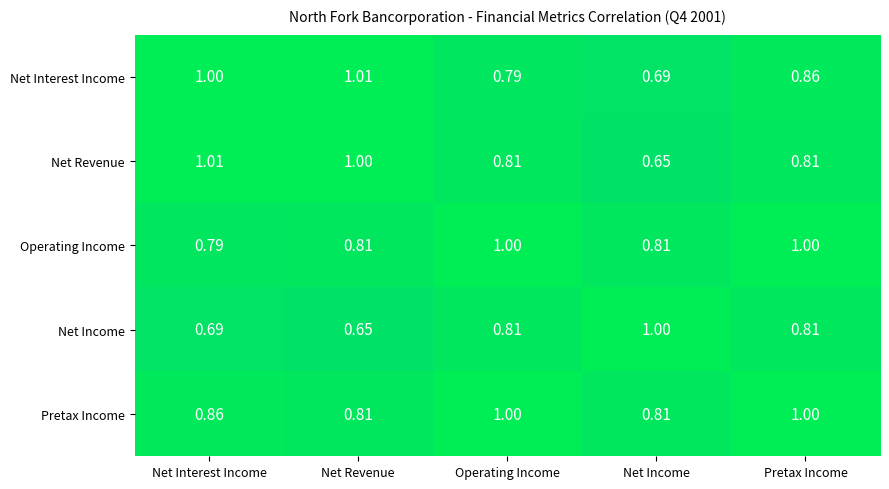

Is the value of Net Income at Net Income greater than the value of Pretax Income at Net Income?

Yes